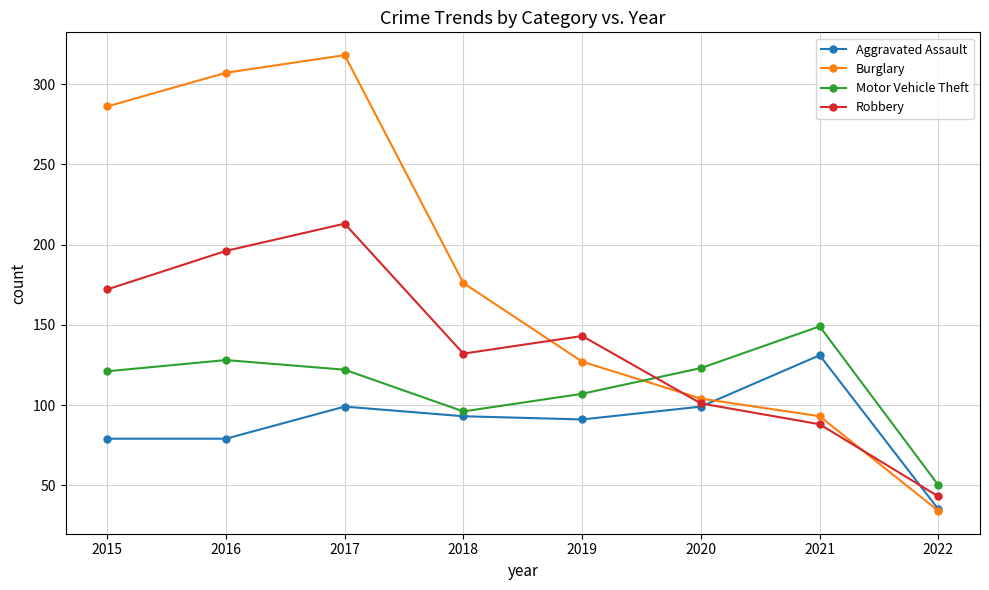

The value of Aggravated Assault at 2019 is 63. True or false?

False